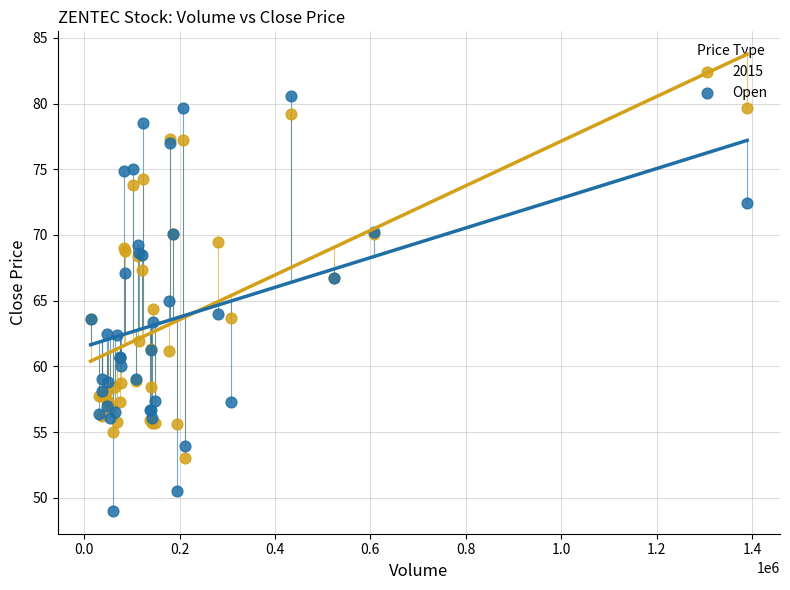

Which series reaches the minimum Y coordinate?

Open